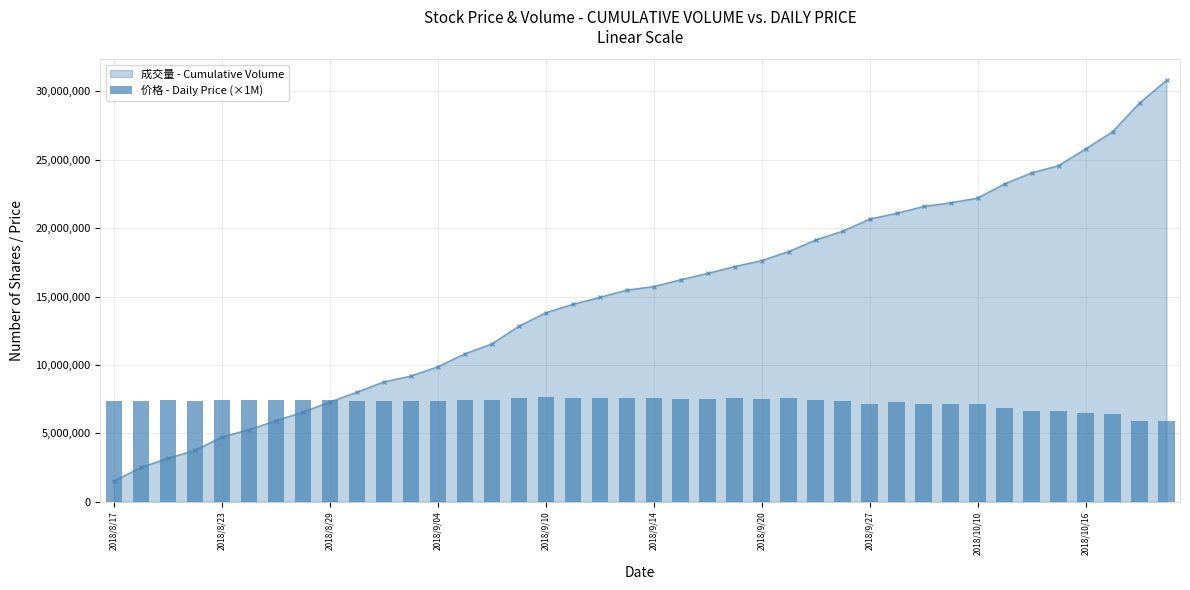

The value at 38 is 5880000. True or false?

True